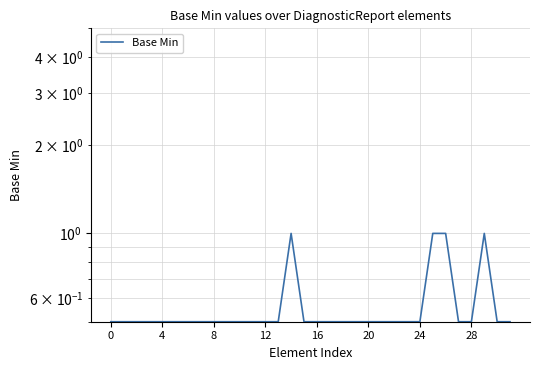

Is this an area chart (filled region under the line)?

No